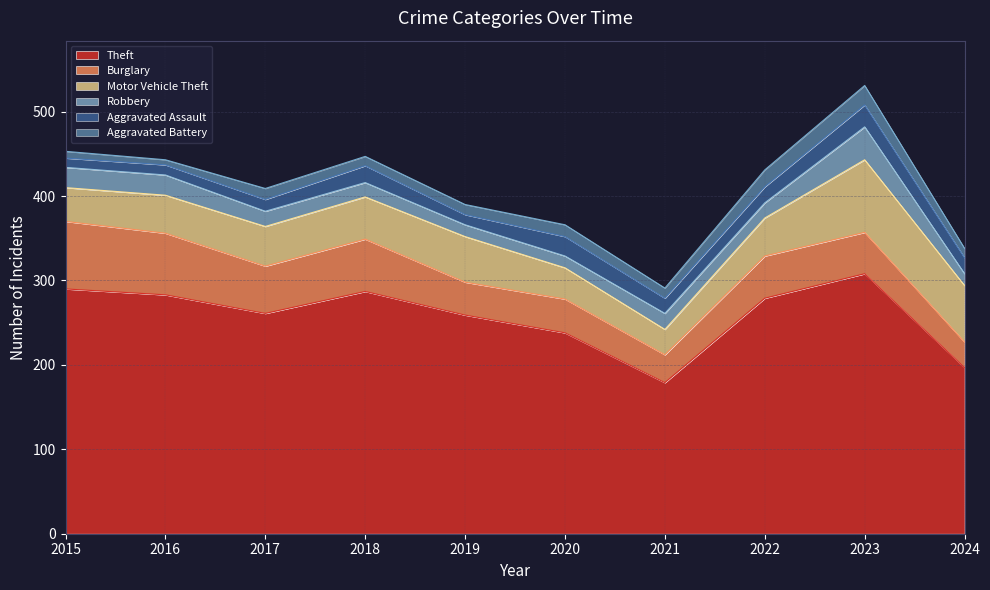

What is the sum of all Robbery values?

201